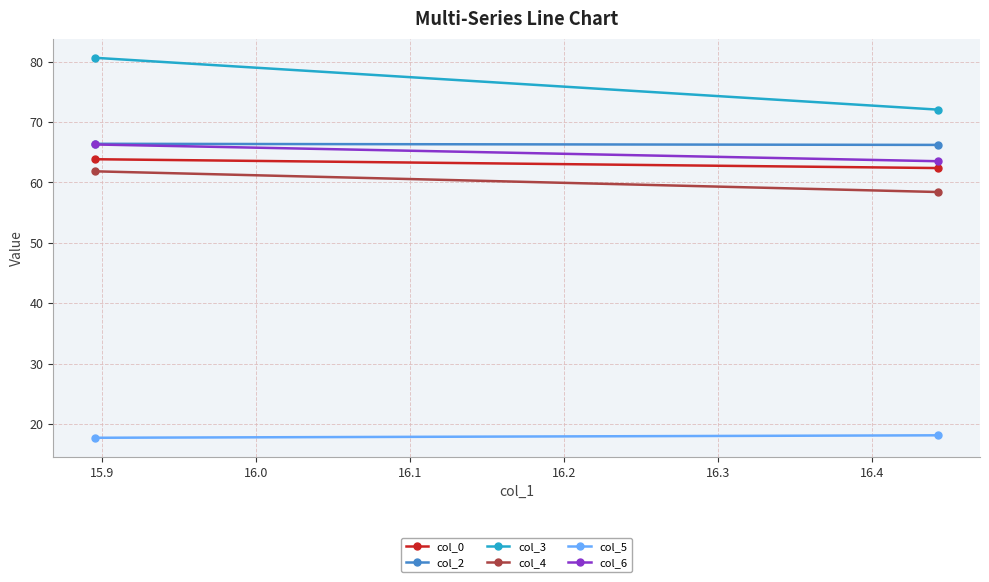

Rank the series by their maximum value, from highest to lowest.

col_3, col_2, col_6, col_0, col_4, col_5